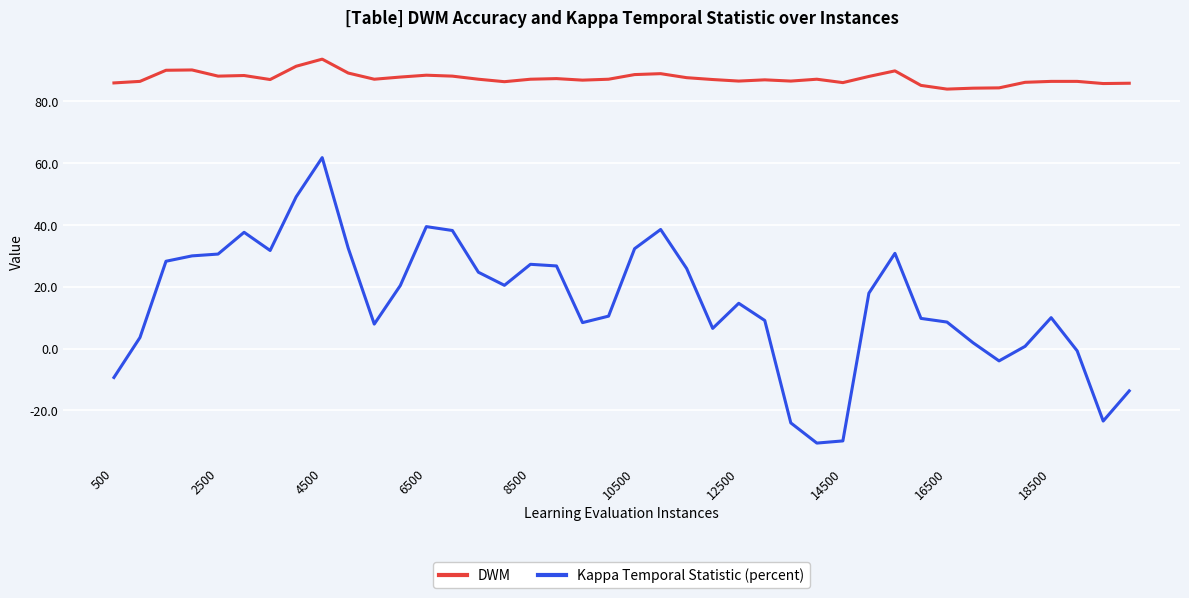

Rank the series by their maximum value, from highest to lowest.

DWM, Kappa Temporal Statistic (percent)